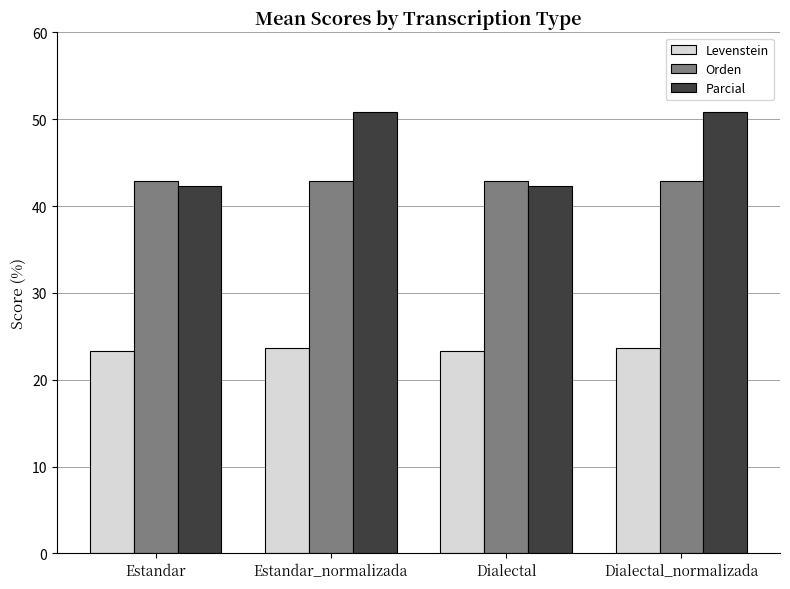

What value does the Parcial series have at Dialectal_normalizada?

50.8